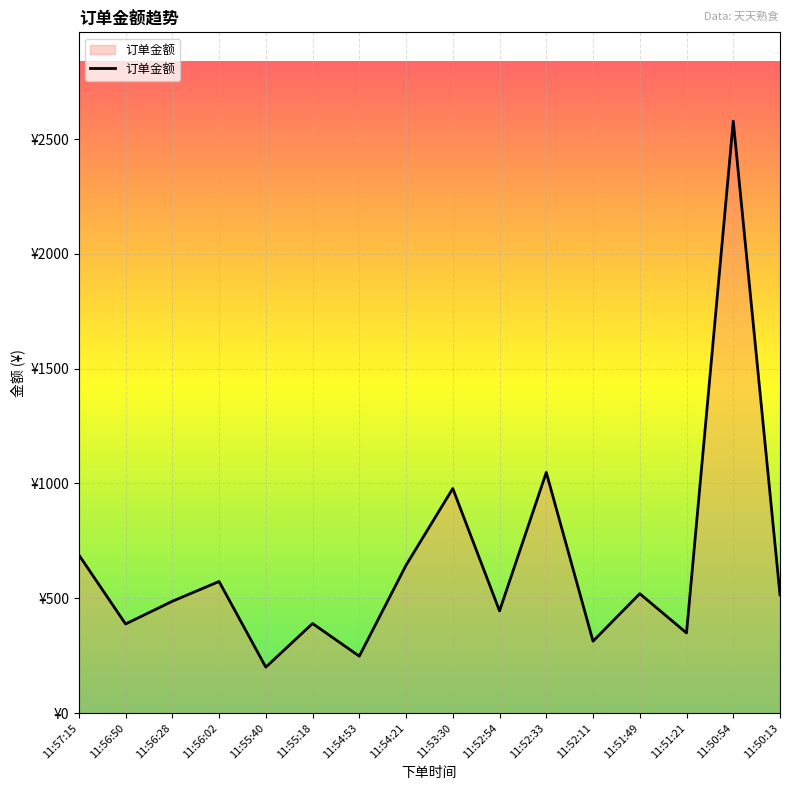

What position from the right is 11:54:21?

9